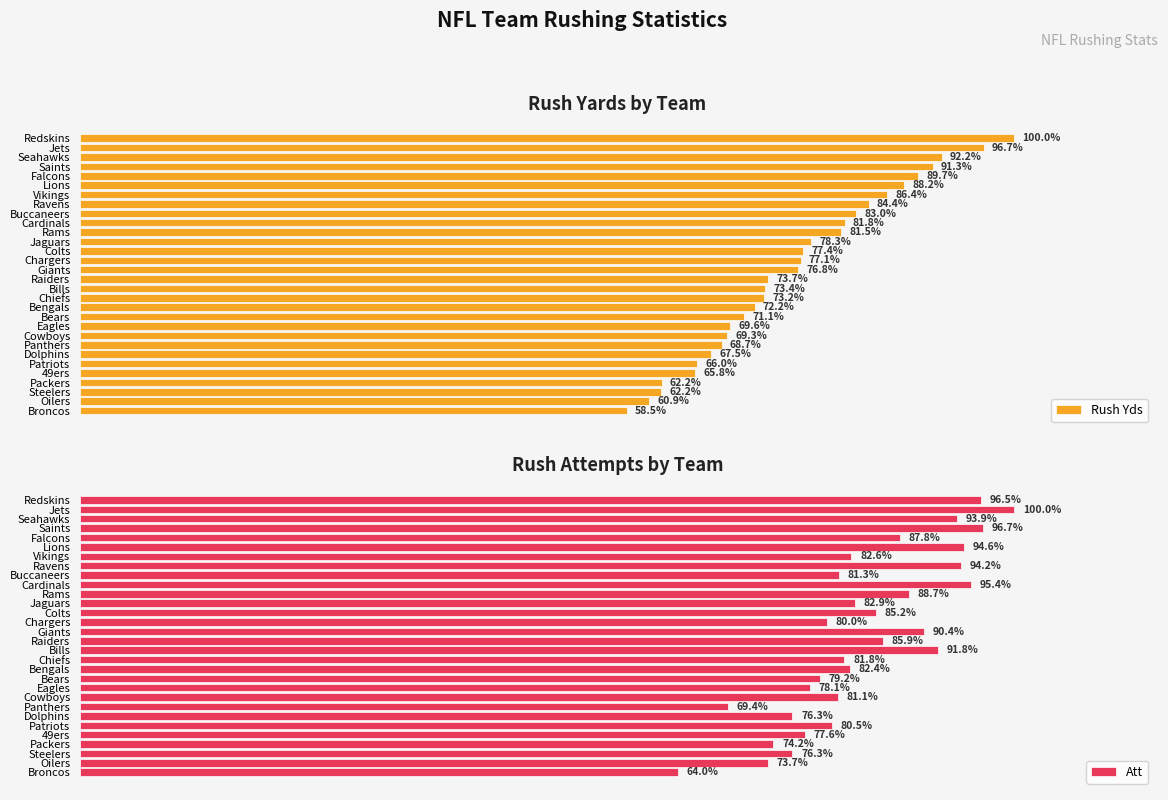

Rank the series by their maximum value, from highest to lowest.

Rush Yds, Att